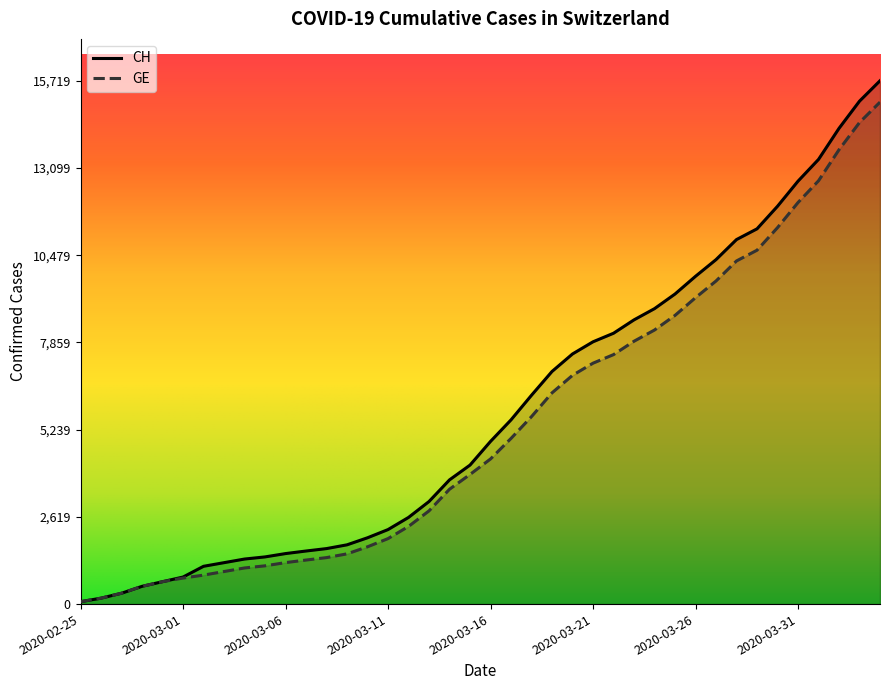

Reading right to left, transcribe all the data shown in this chart.

CH: 2020-04-04=15719	2020-04-03=15106	2020-04-02=14289	2020-04-01=13356	2020-03-31=12703	2020-03-30=11949	2020-03-29=11271	2020-03-28=10949	2020-03-27=10346	2020-03-26=9845	2020-03-25=9313	2020-03-24=8874	2020-03-23=8537	2020-03-22=8135	2020-03-21=7878	2020-03-20=7513	2020-03-19=6987	2020-03-18=6273	2020-03-17=5533	2020-03-16=4886	2020-03-15=4175	2020-03-14=3731	2020-03-13=3081	2020-03-12=2603	2020-03-11=2238	2020-03-10=1992	2020-03-09=1780	2020-03-08=1667	2020-03-07=1594	2020-03-06=1517	2020-03-05=1417	2020-03-04=1353	2020-03-03=1244	2020-03-02=1135	2020-03-01=812	2020-02-29=673	2020-02-28=533	2020-02-27=326	2020-02-26=178	2020-02-25=72
GE: 2020-04-04=15077	2020-04-03=14464	2020-04-02=13647	2020-04-01=12714	2020-03-31=12061	2020-03-30=11307	2020-03-29=10629	2020-03-28=10307	2020-03-27=9704	2020-03-26=9203	2020-03-25=8671	2020-03-24=8232	2020-03-23=7895	2020-03-22=7493	2020-03-21=7236	2020-03-20=6871	2020-03-19=6345	2020-03-18=5631	2020-03-17=4976	2020-03-16=4359	2020-03-15=3894	2020-03-14=3450	2020-03-13=2800	2020-03-12=2332	2020-03-11=1967	2020-03-10=1721	2020-03-09=1509	2020-03-08=1396	2020-03-07=1323	2020-03-06=1246	2020-03-05=1149	2020-03-04=1085	2020-03-03=978	2020-03-02=870	2020-03-01=782	2020-02-29=673	2020-02-28=533	2020-02-27=326	2020-02-26=178	2020-02-25=72